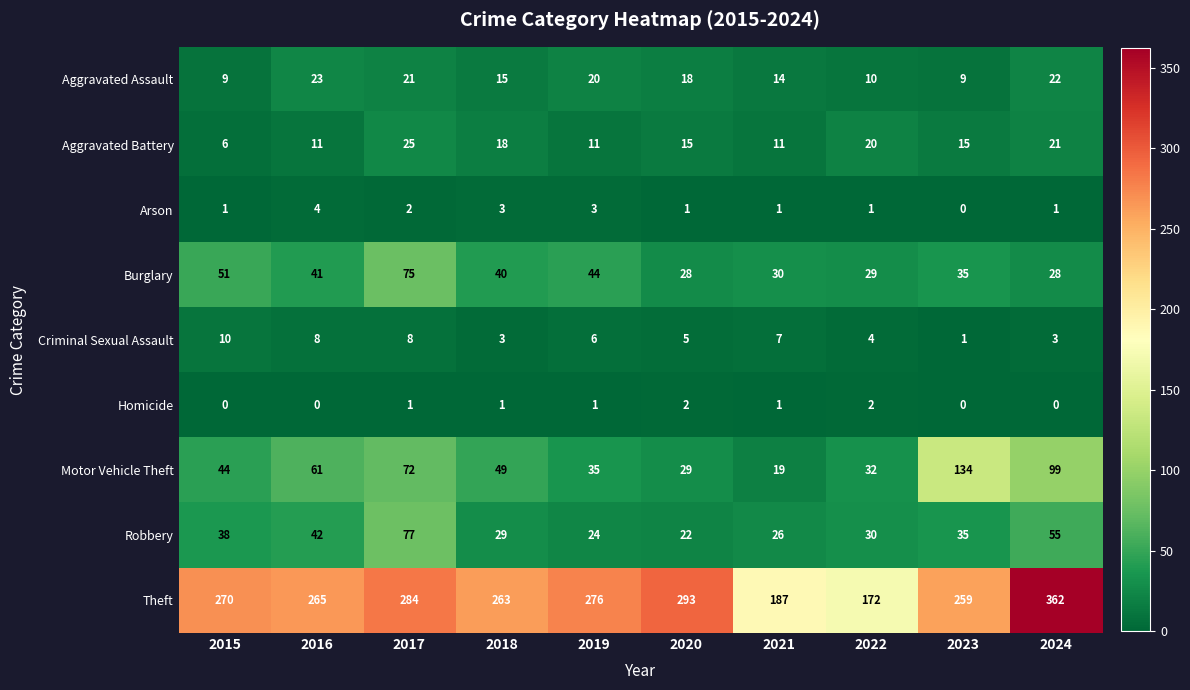

Which series has the largest total across all categories?

Theft